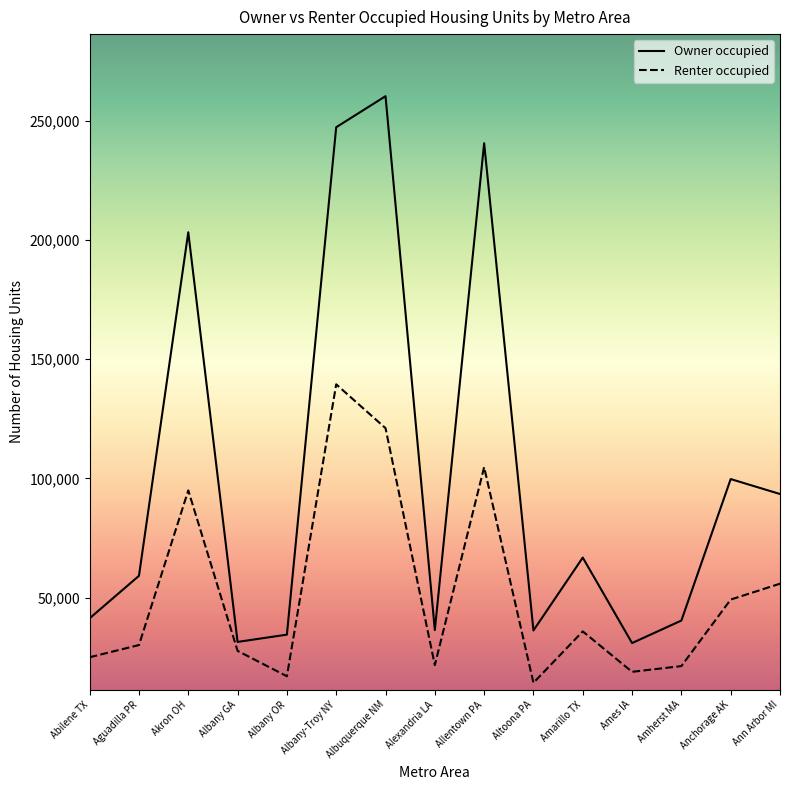

Which series has the largest total across all categories?

Owner occupied